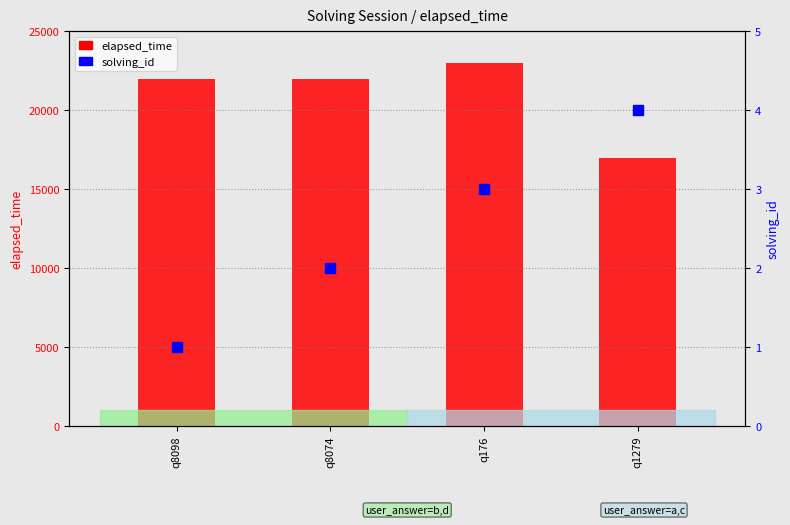

Which series contains the lowest Y value?

solving_id